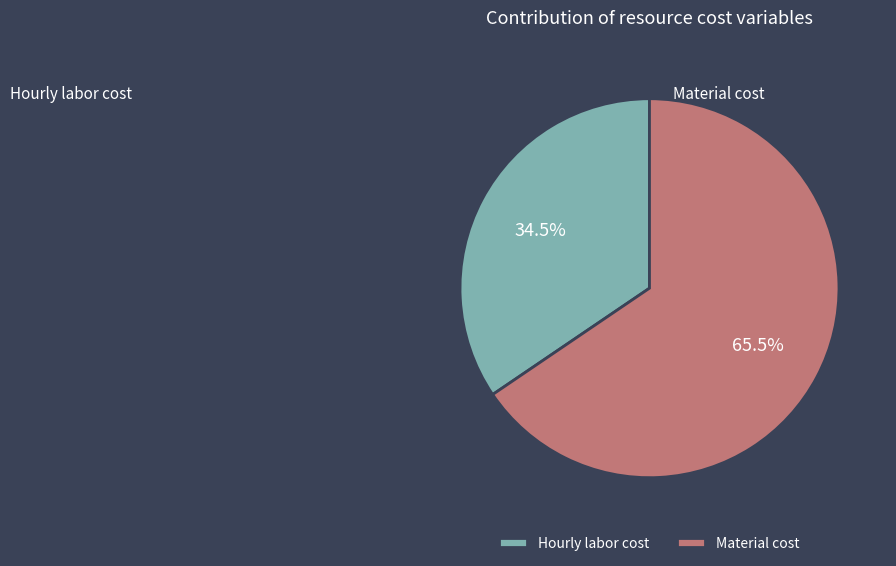

Between Material cost and Hourly labor cost, which is larger?

Material cost